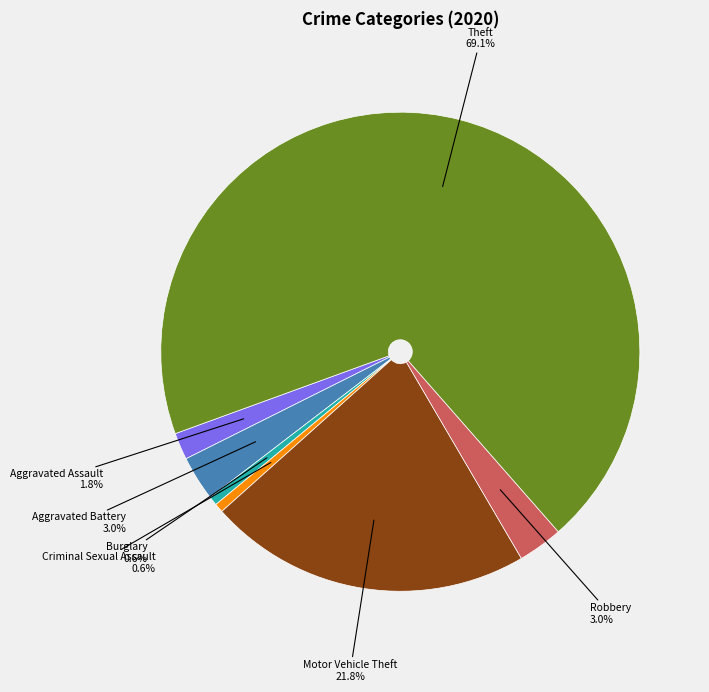

To the nearest percent, what portion does Theft represent?

69%